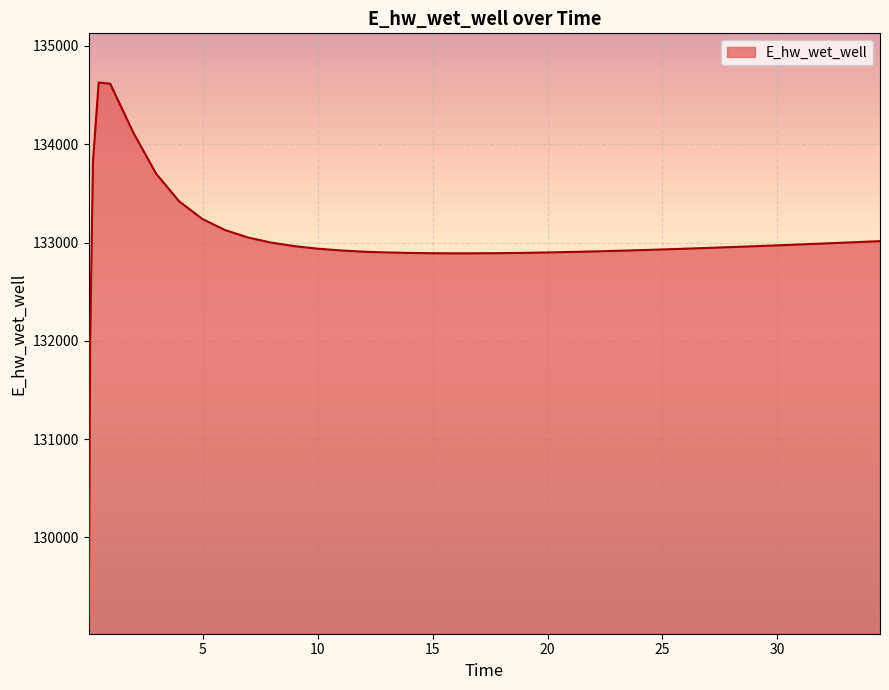

What is the difference between the maximum and minimum values?

5557.7